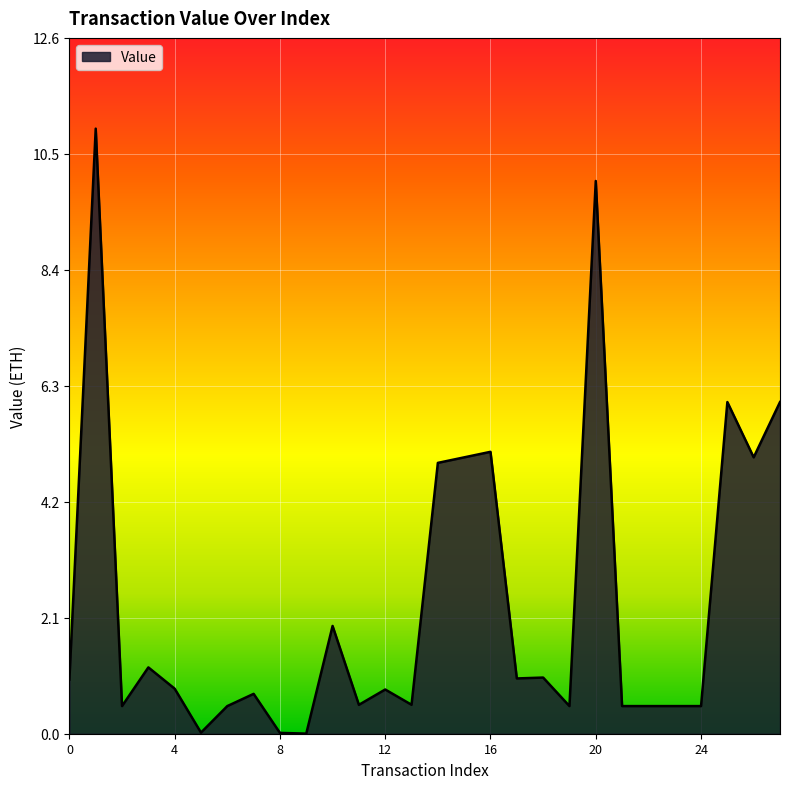

What is the greatest value displayed?

10.9